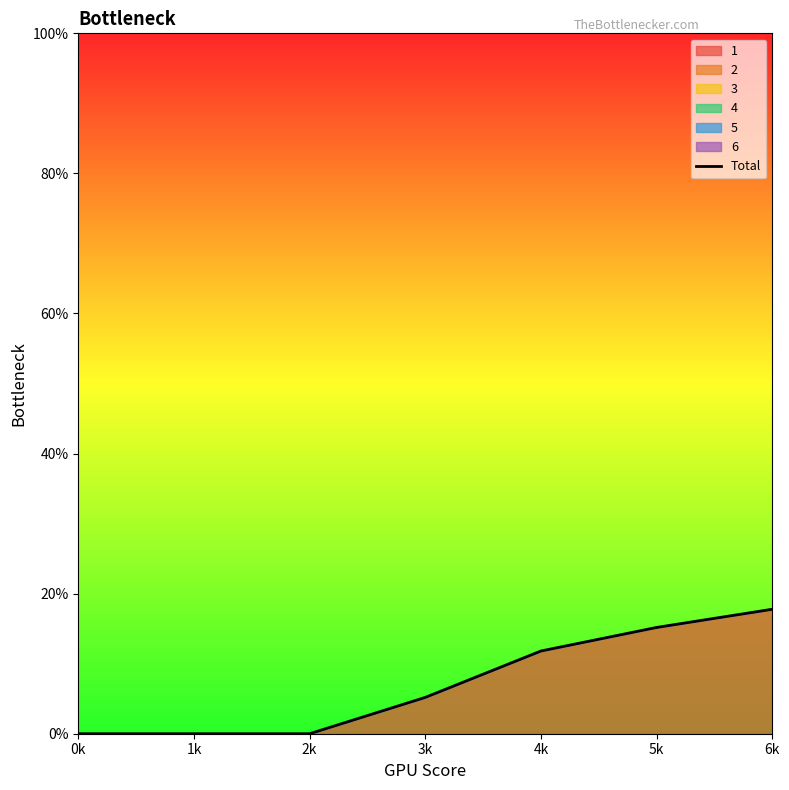

What is the value of the 5th point from the left?

11.8